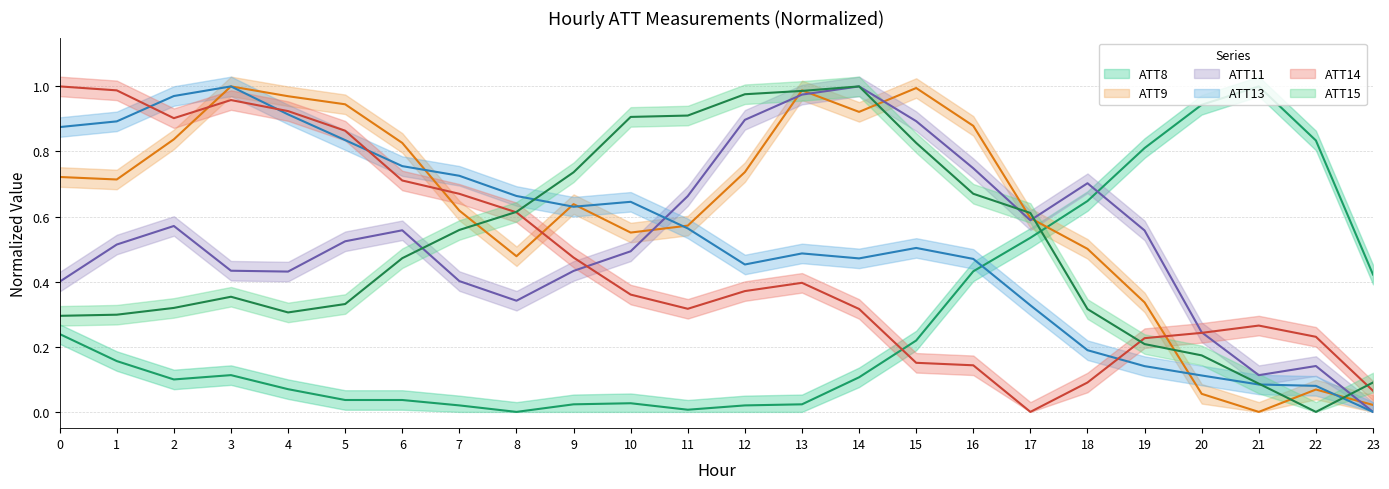

Is this an area chart (filled region under the line)?

No